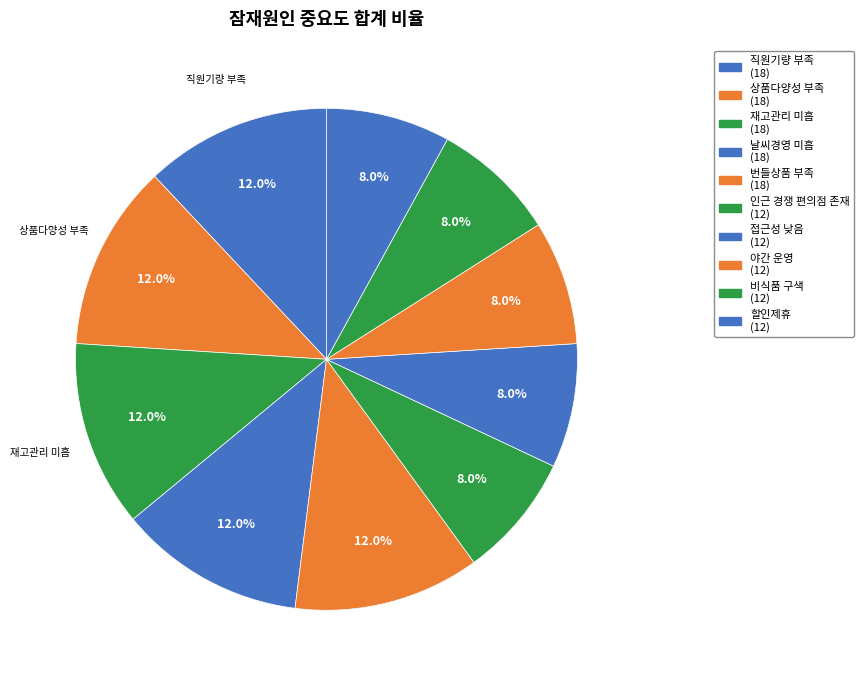

How many slices are in this pie chart?

10